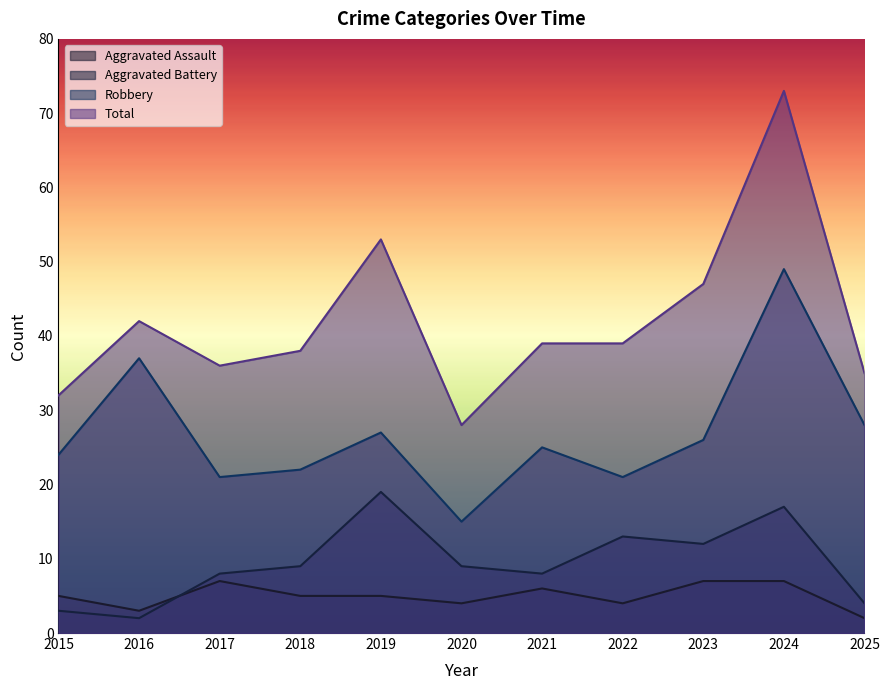

At which category does Total reach its first local peak?

2016